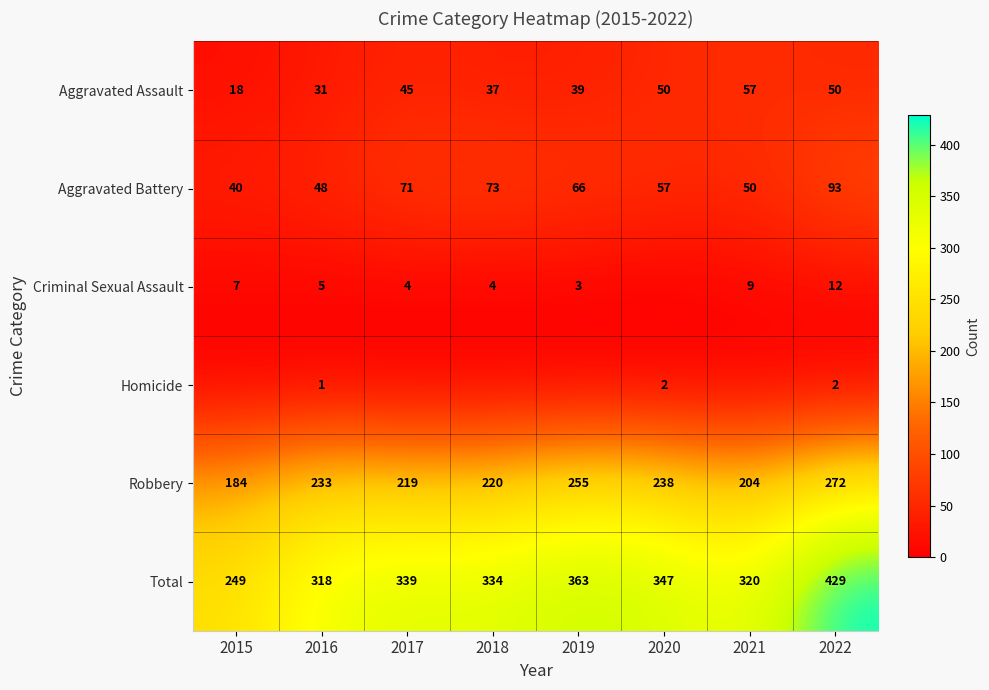

What is the average value of the Aggravated Battery series?

62